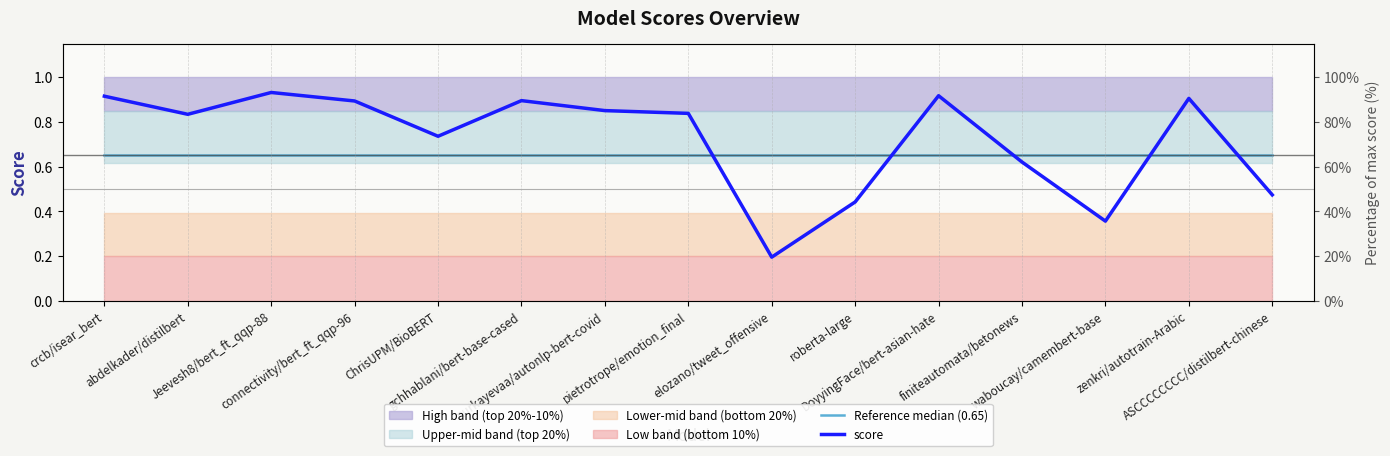

The value of Reference median (0.65) at nurkayevaa/autonlp-bert-covid is 0.7. True or false?

True